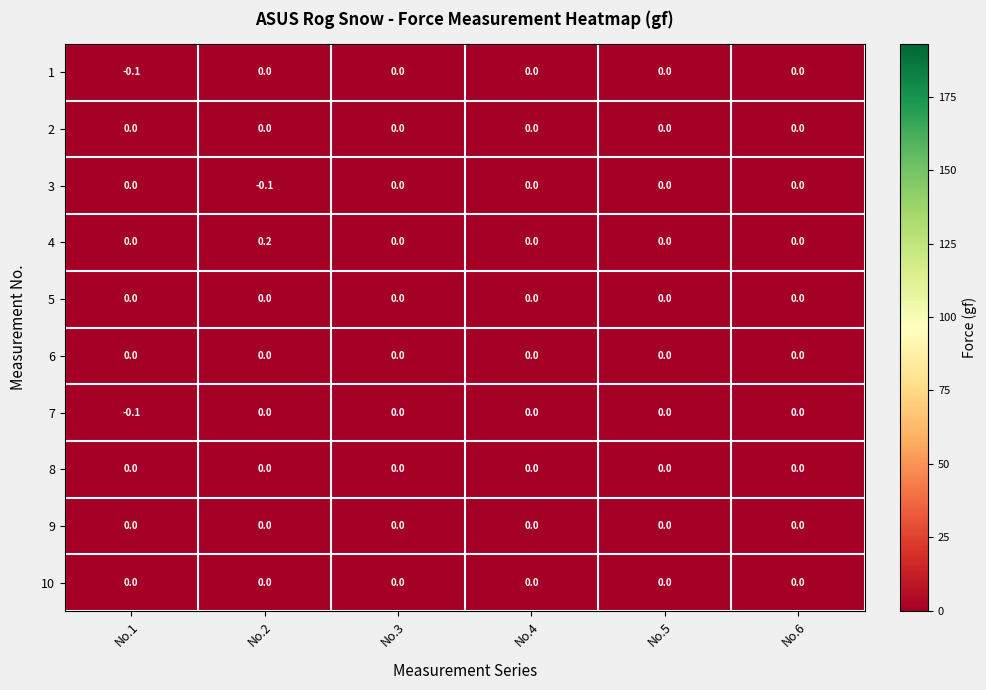

Which series has the largest total across all categories?

4